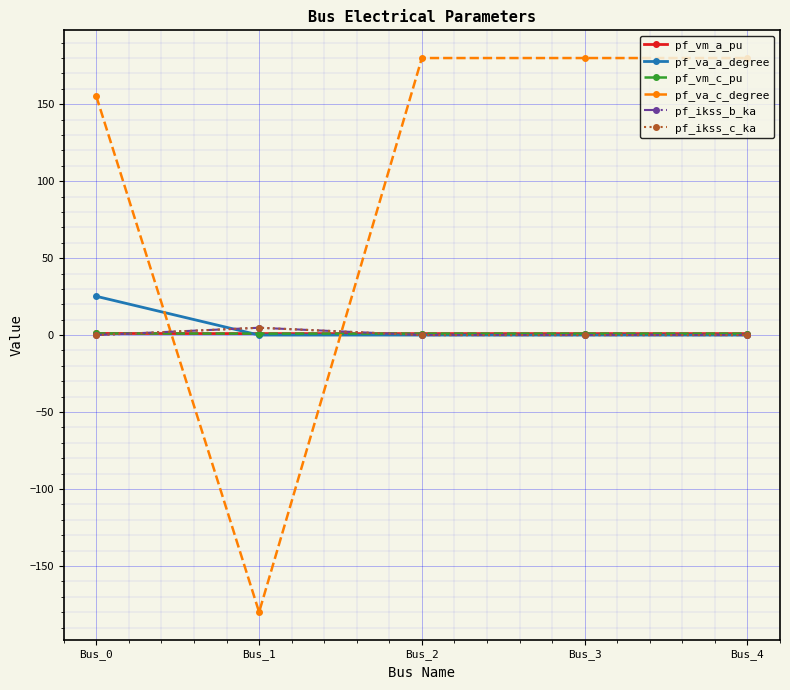

What is the difference between the maximum and minimum values in the pf_ikss_b_ka series?

4.8